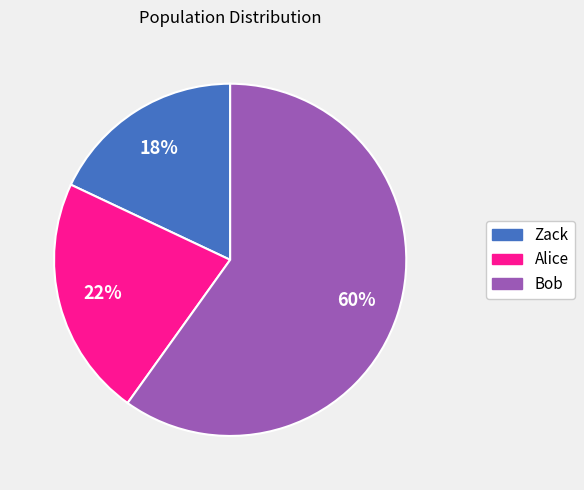

To the nearest percent, what portion does Bob represent?

60%